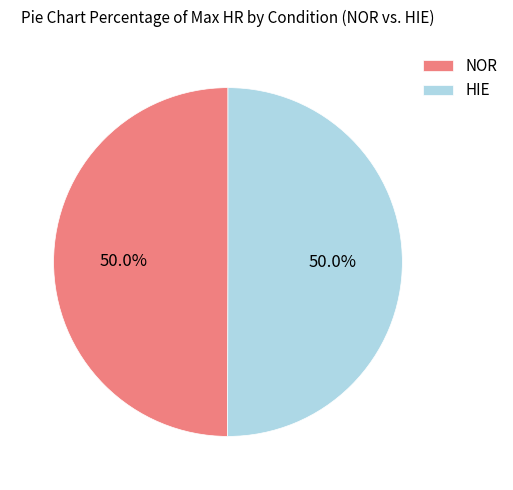

What is the ratio of the value at HIE to the value at NOR?

1.0